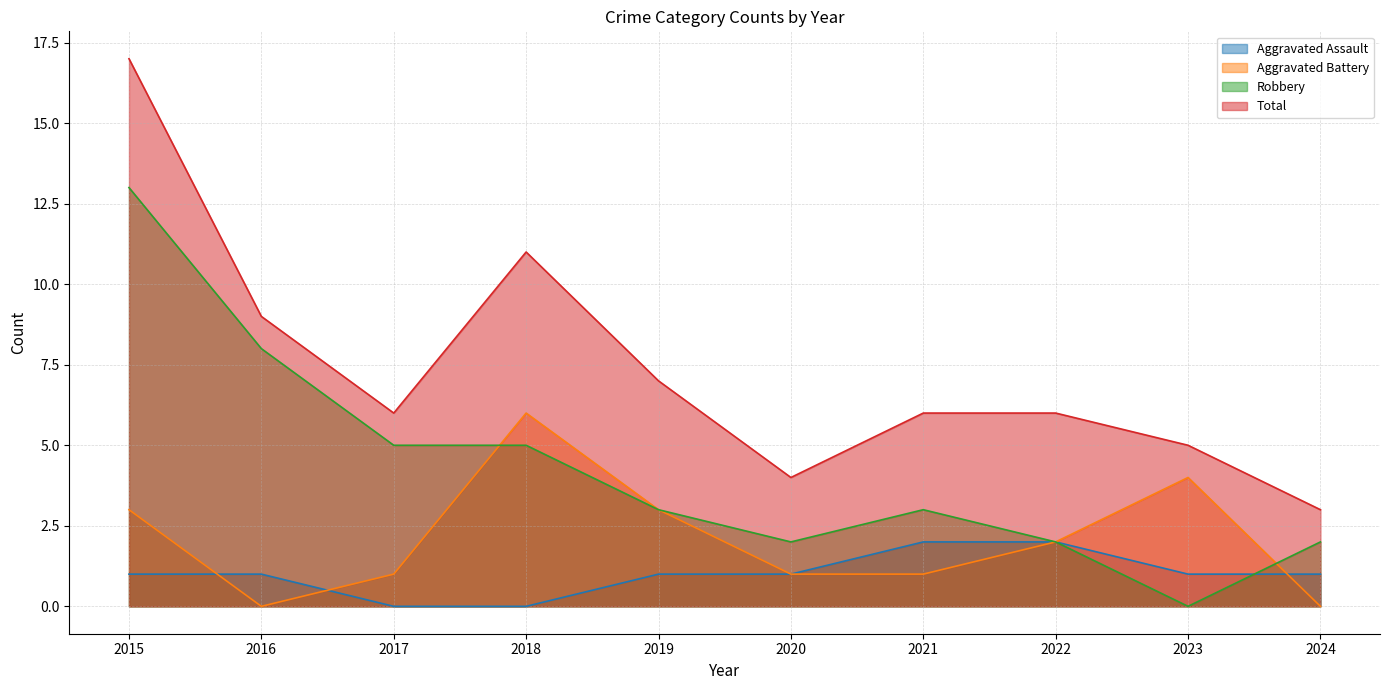

Rank the series by their average value, from highest to lowest.

Total, Robbery, Aggravated Battery, Aggravated Assault